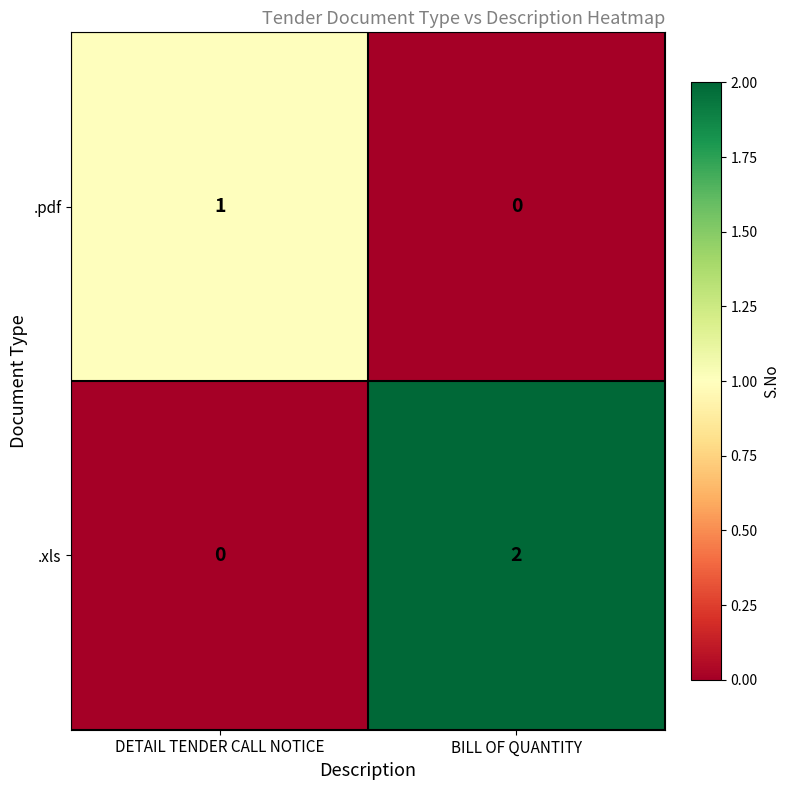

Reading right to left, transcribe all the data shown in this chart.

.pdf: BILL OF QUANTITY=0	DETAIL TENDER CALL NOTICE=1
.xls: BILL OF QUANTITY=2	DETAIL TENDER CALL NOTICE=0